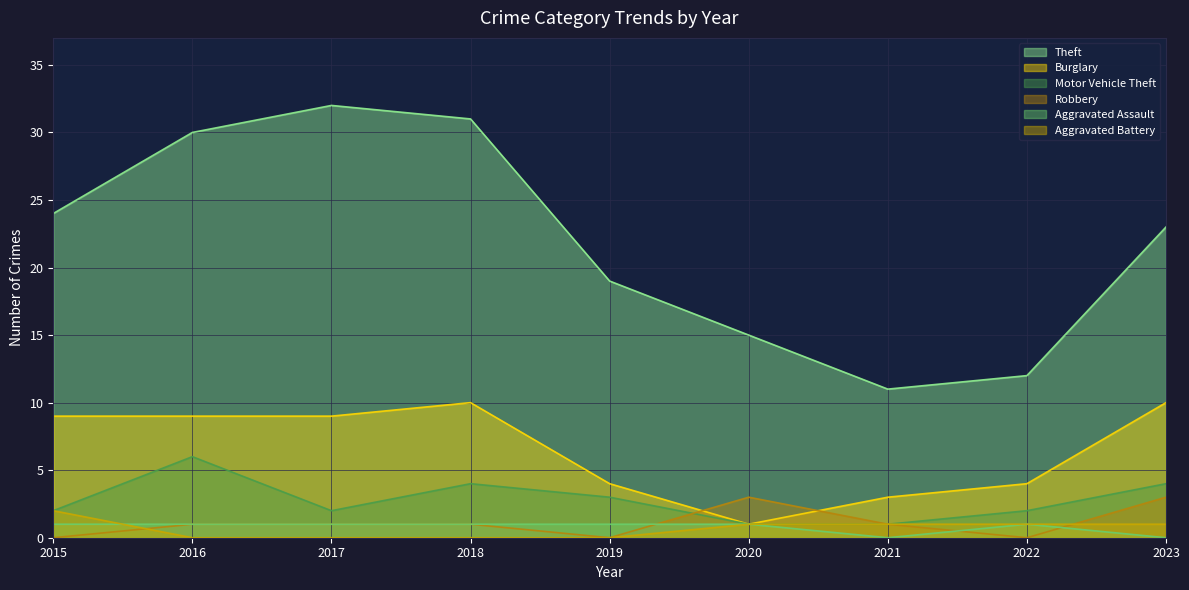

How many lines are shown in the chart?

6